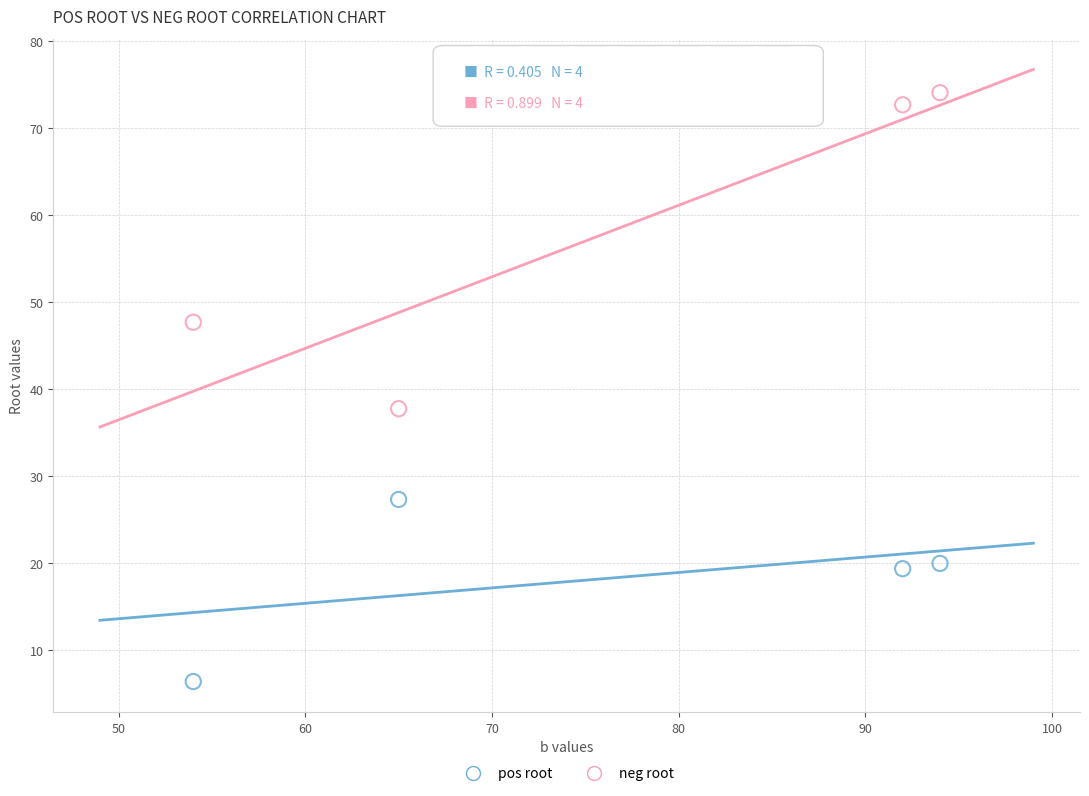

Which series reaches the maximum Y coordinate?

neg root